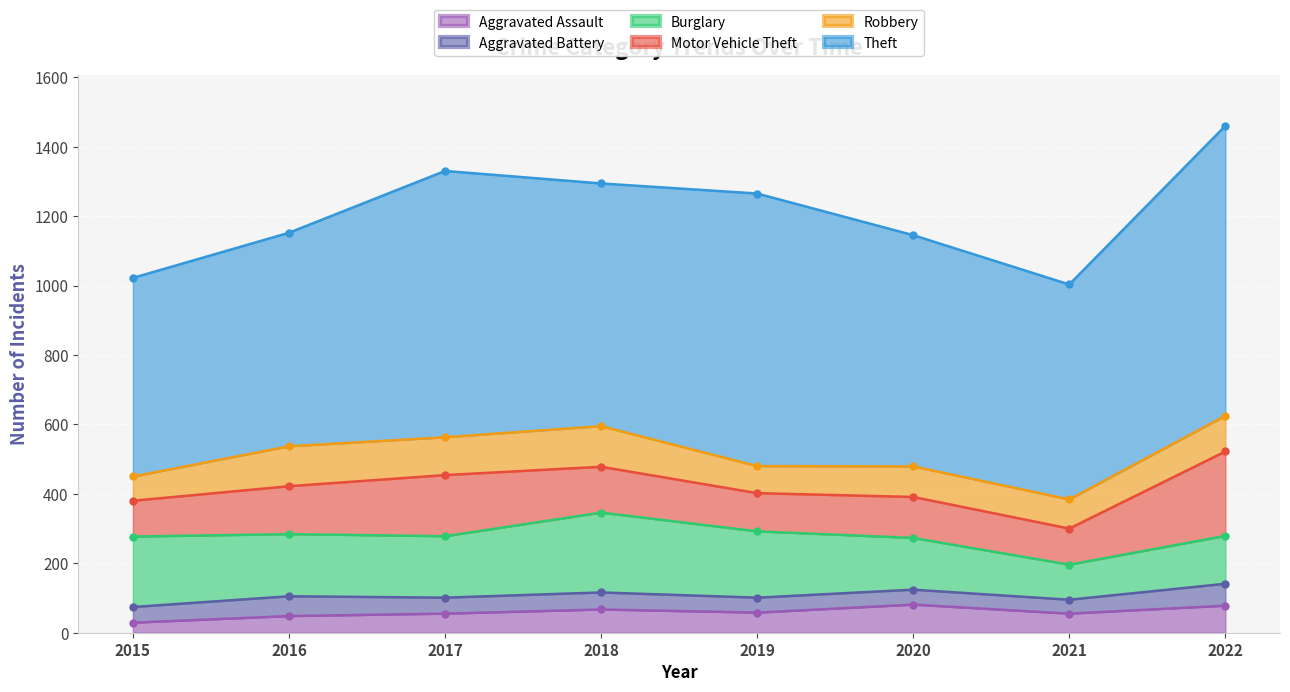

What is the value of the Theft point at the 1st from the left?

572